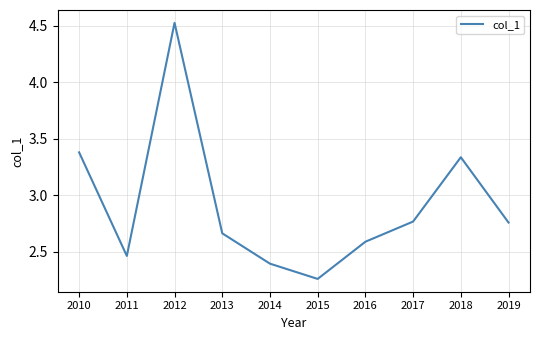

Which label corresponds to the largest value in the chart?

2012